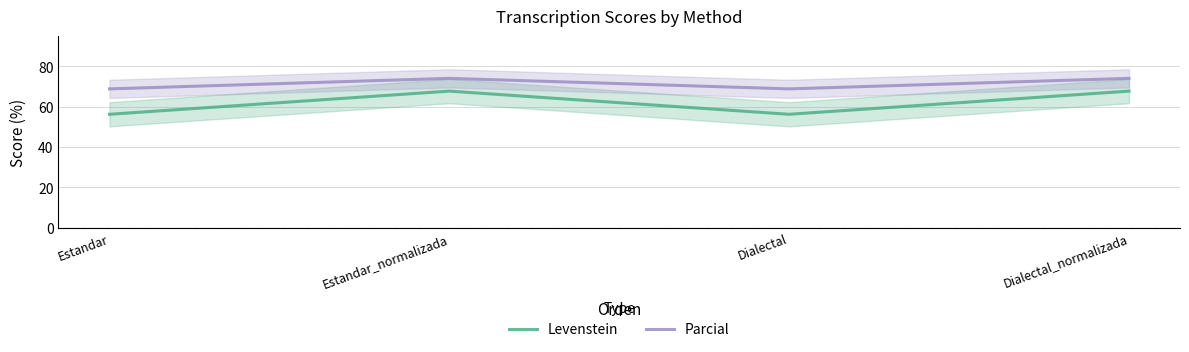

Reading right to left, list all the values displayed in this chart.

Levenstein: 67.7	56.2	67.7	56.2
Parcial: 74.1	68.9	74.1	68.9